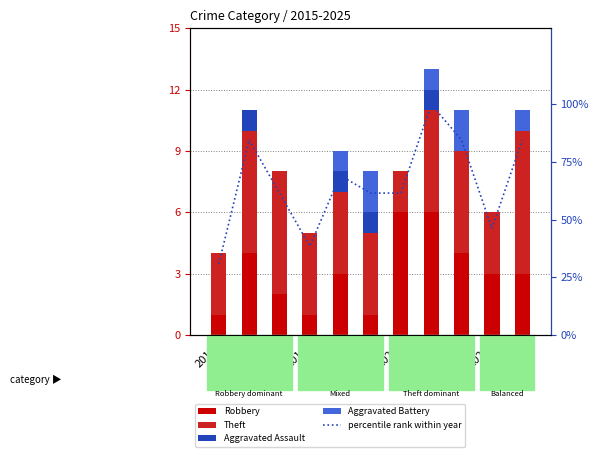

Reading right to left, what are all the values shown in this chart?

Robbery: 2025=3.0	2024=3.0	2023=4.0	2022=6.0	2021=6.0	2020=1.0	2019=3.0	2018=1.0	2017=2.0	2016=4.0	2015=1.0
Theft: 2025=7.0	2024=3.0	2023=5.0	2022=5.0	2021=2.0	2020=4.0	2019=4.0	2018=4.0	2017=6.0	2016=6.0	2015=3.0
Aggravated Assault: 2025=0.0	2024=0.0	2023=0.0	2022=1.0	2021=0.0	2020=1.0	2019=1.0	2018=0.0	2017=0.0	2016=1.0	2015=0.0
Aggravated Battery: 2025=1.0	2024=0.0	2023=2.0	2022=1.0	2021=0.0	2020=2.0	2019=1.0	2018=0.0	2017=0.0	2016=0.0	2015=0.0
percentile rank within year: 2025=84.6	2024=46.2	2023=84.6	2022=100.0	2021=61.5	2020=61.5	2019=69.2	2018=38.5	2017=61.5	2016=84.6	2015=30.8